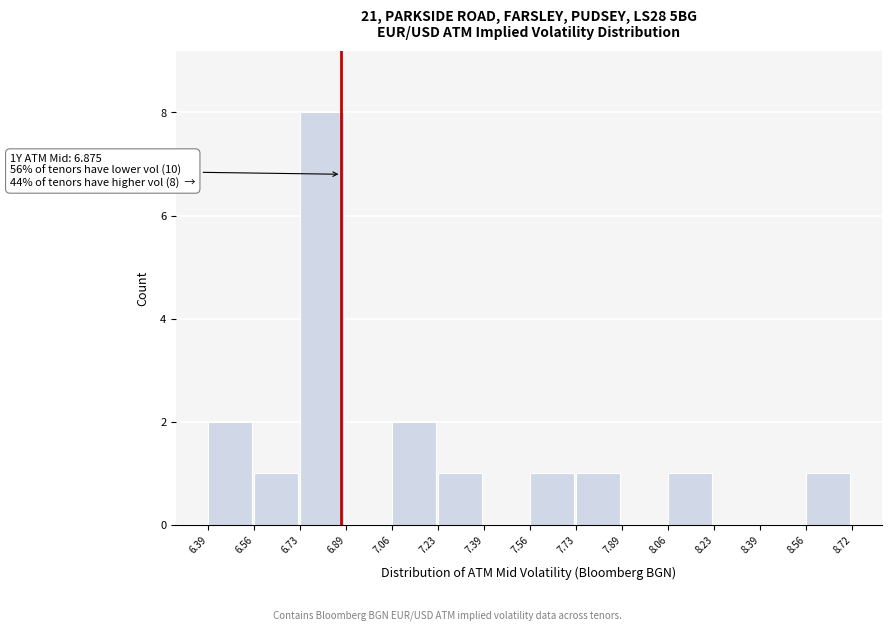

Which range on the x-axis has the tallest bar?

6.73 to 6.89